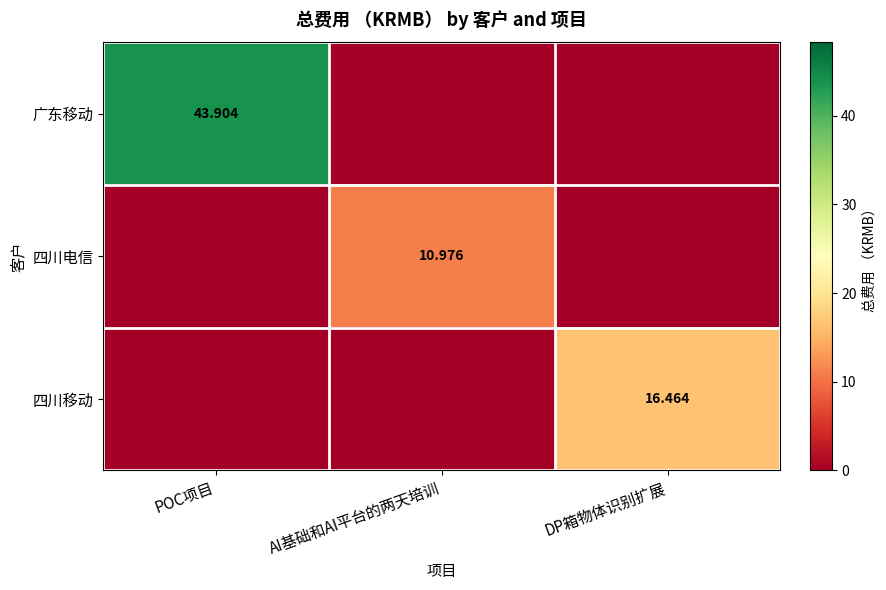

How many distinct data groups are displayed?

3